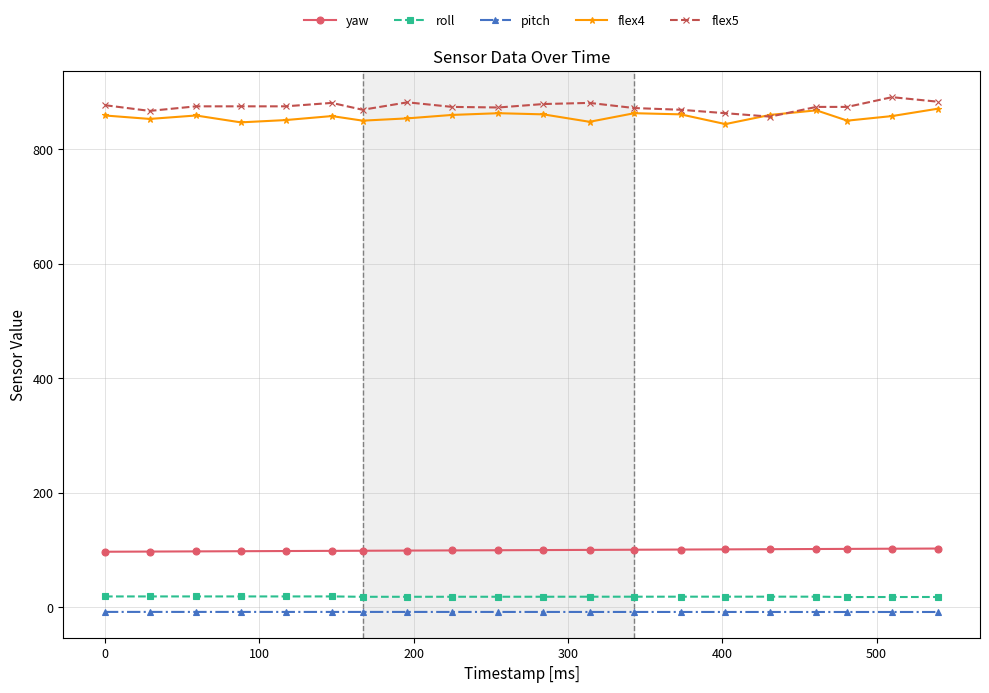

What are all the series names shown in the legend?

yaw, roll, pitch, flex4, flex5